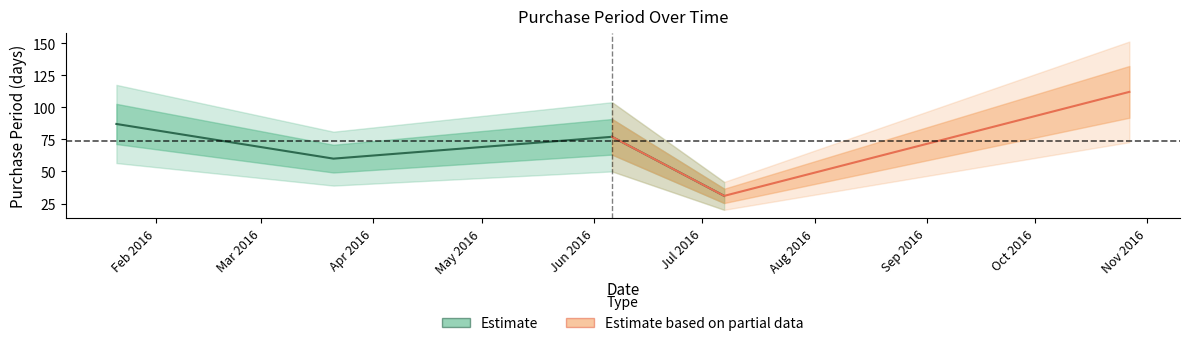

Reading left to right, extract all data points from this chart.

87	60	77	31	112